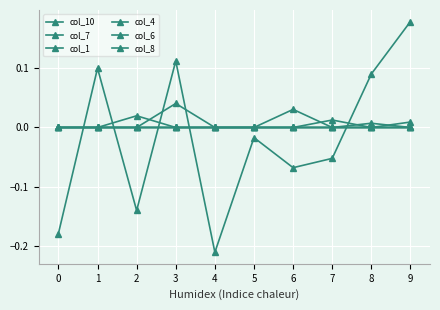

Does the chart have visible grid lines?

Yes